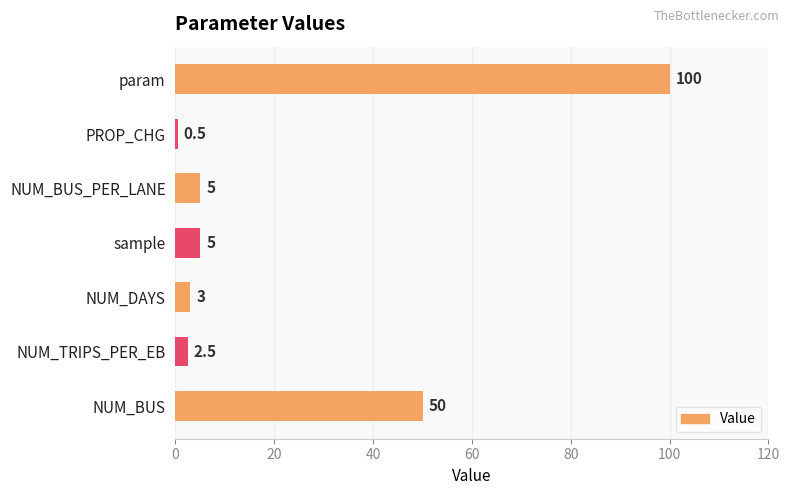

How many bars are there in total?

7